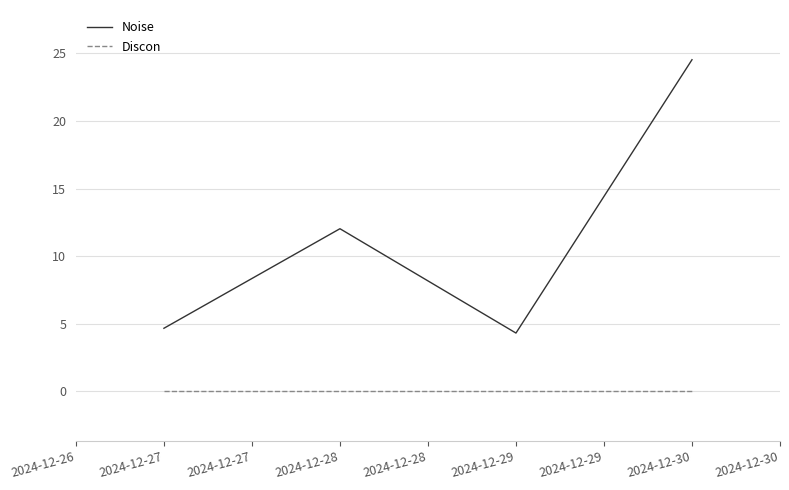

In Noise, how many points are lower than both neighbors (excluding endpoints)?

1